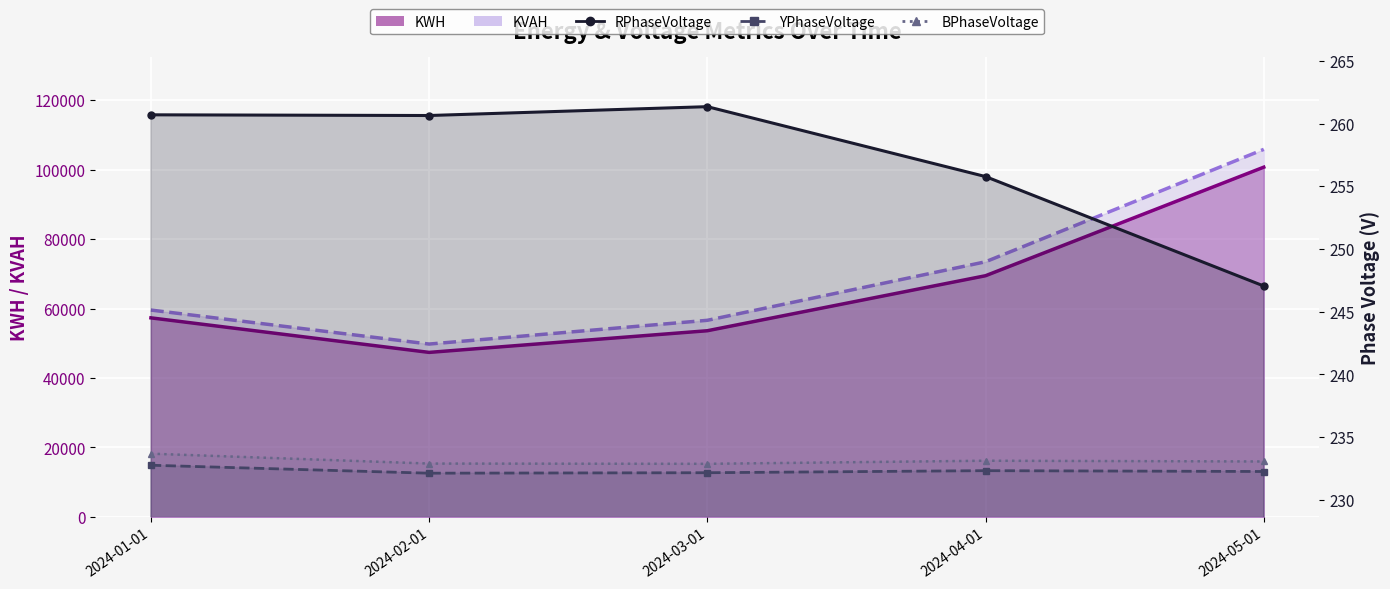

True or false: KVAH has more than 1 interior local peaks.

False